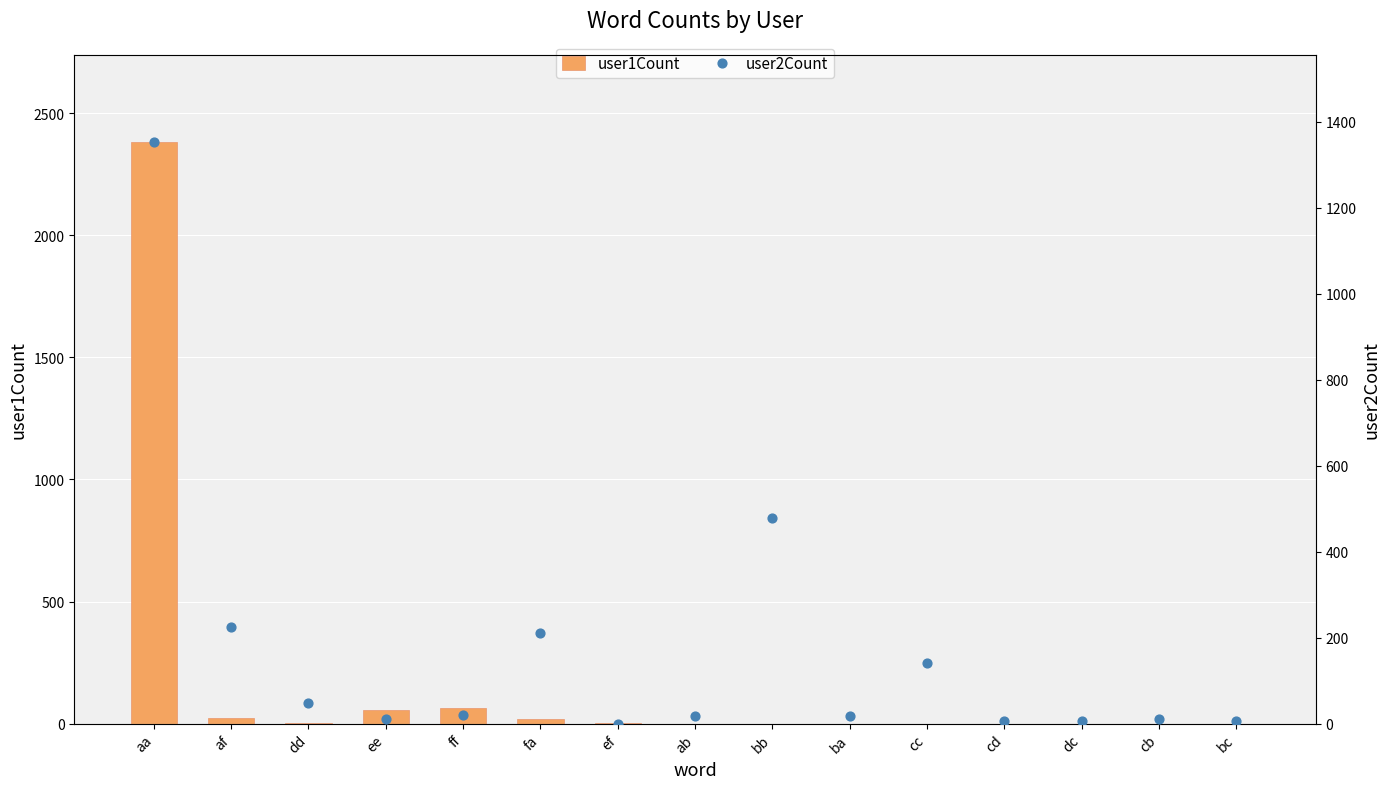

What are all the series names shown in the legend?

user1Count, user2Count